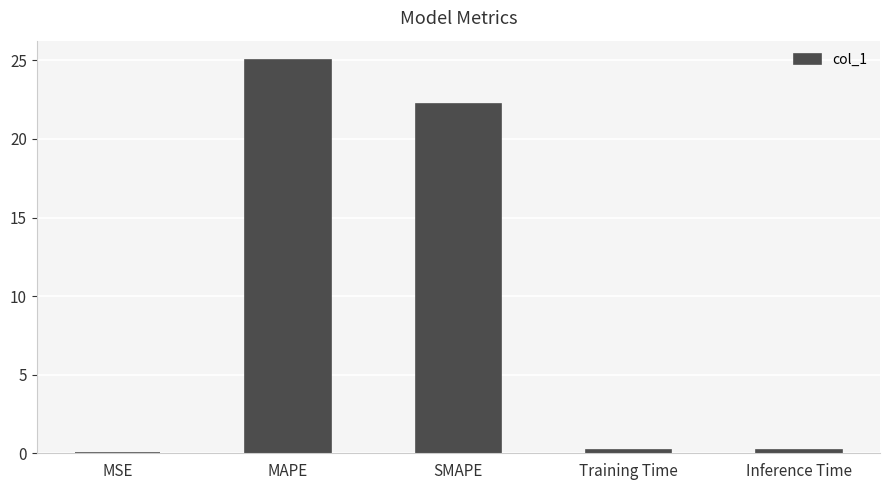

Where is the data nearest to the value 12?

SMAPE